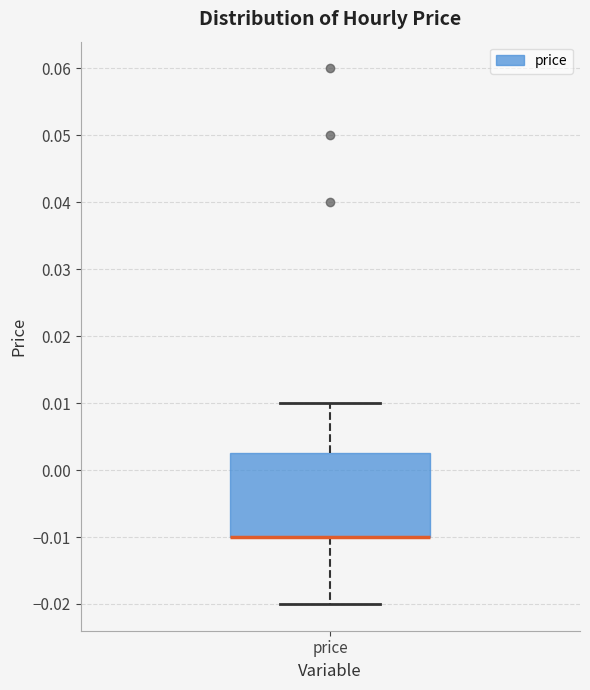

Read this box plot against the y-axis: the position of the median line, the range covered by the box, and the ends of both whiskers. The values are not printed on the chart, so give them approximately, as read against the axis.

median -0.010 (drawn on the box's lower edge), box -0.010 to 0.003, whiskers -0.020 to 0.010